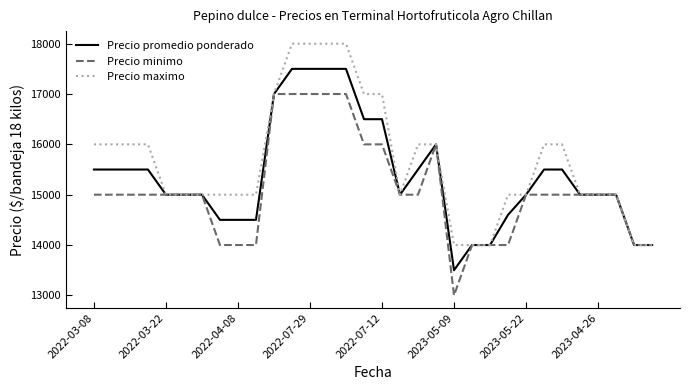

Which series has the largest total across all categories?

Precio maximo